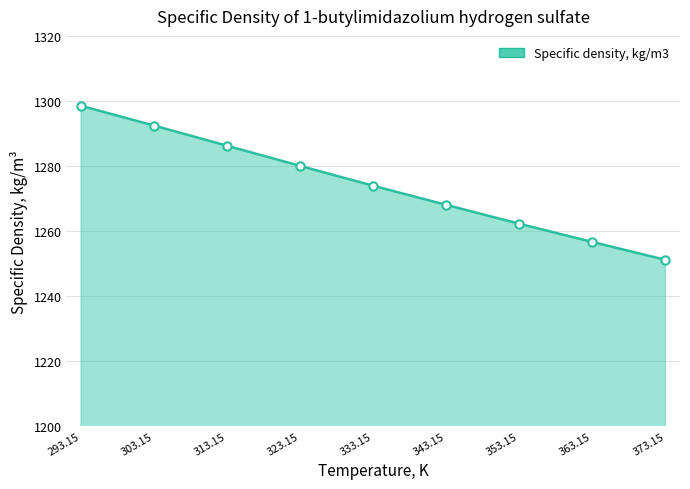

True or false: the data has more than 0 interior local peaks.

False